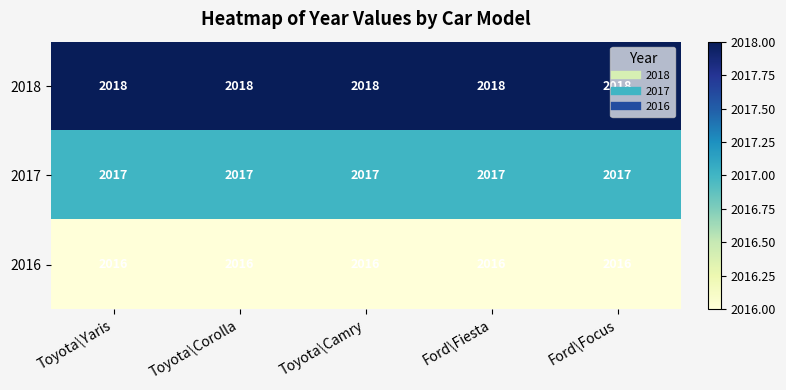

What is the lowest value of the 2018 series?

2018